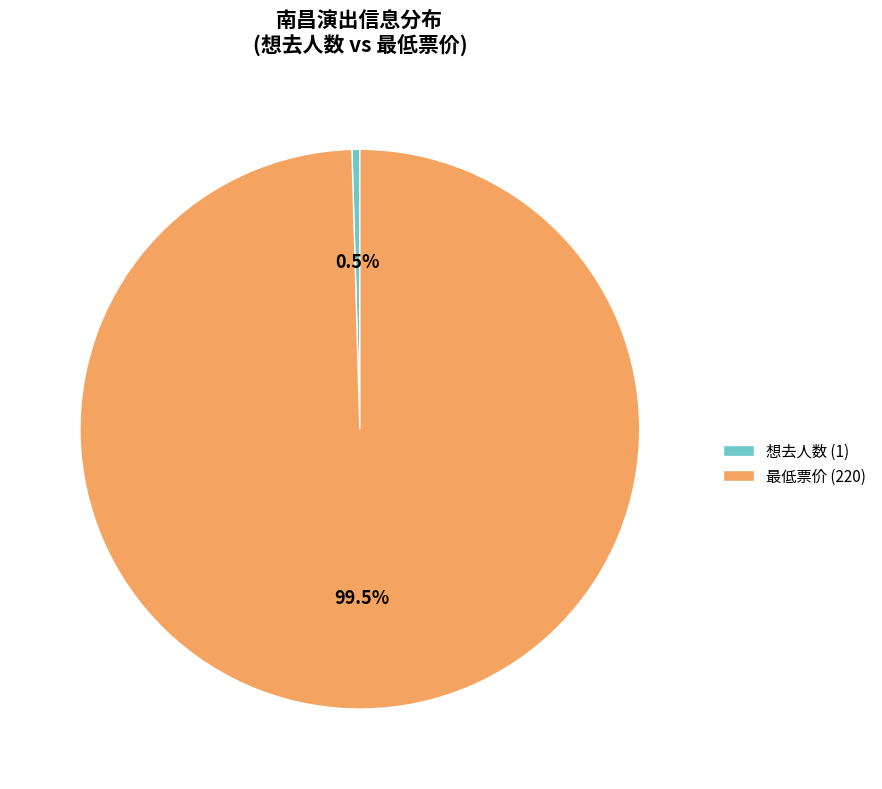

Is there any slice that represents more than half of the pie?

Yes